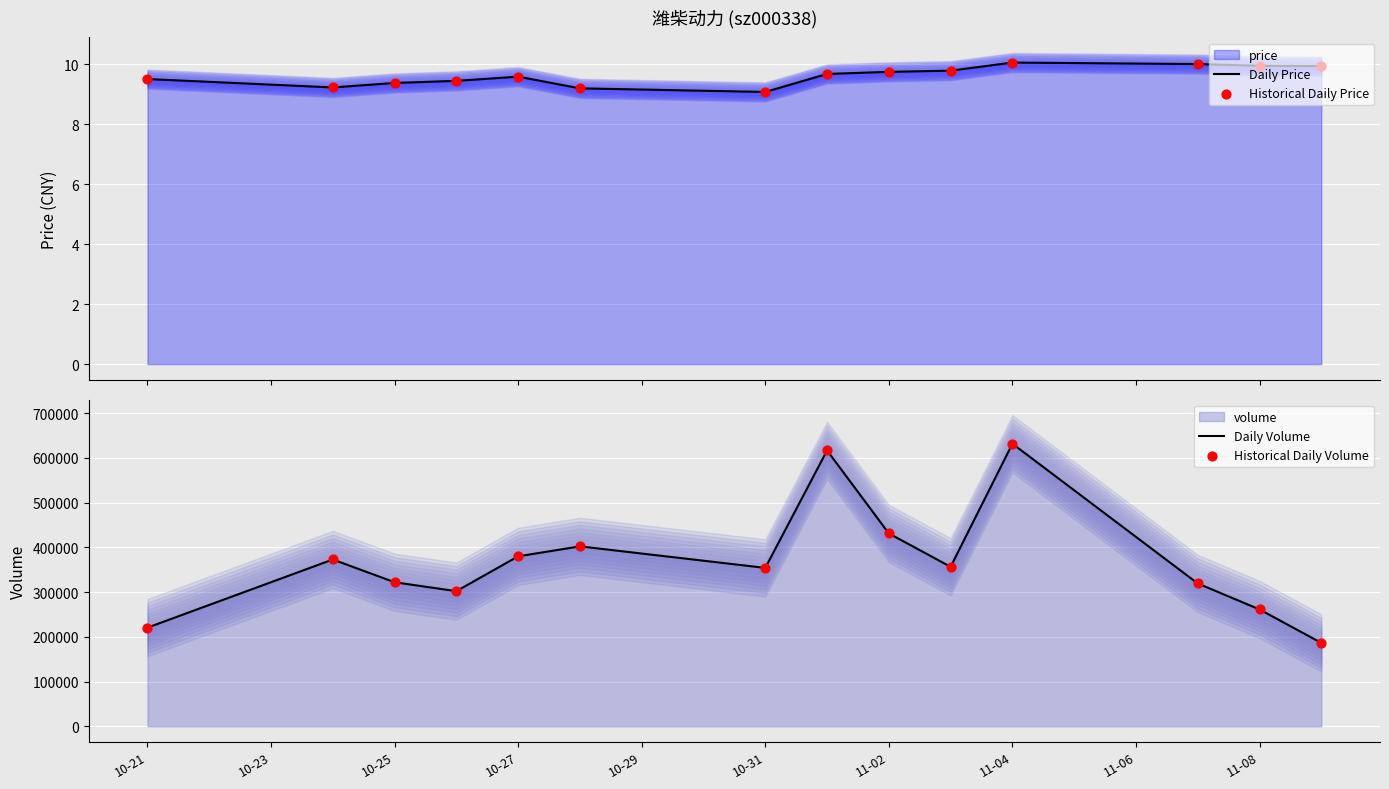

Is the value of Daily Price at 11-02 greater than the value of Historical Daily Volume at 11-04?

No